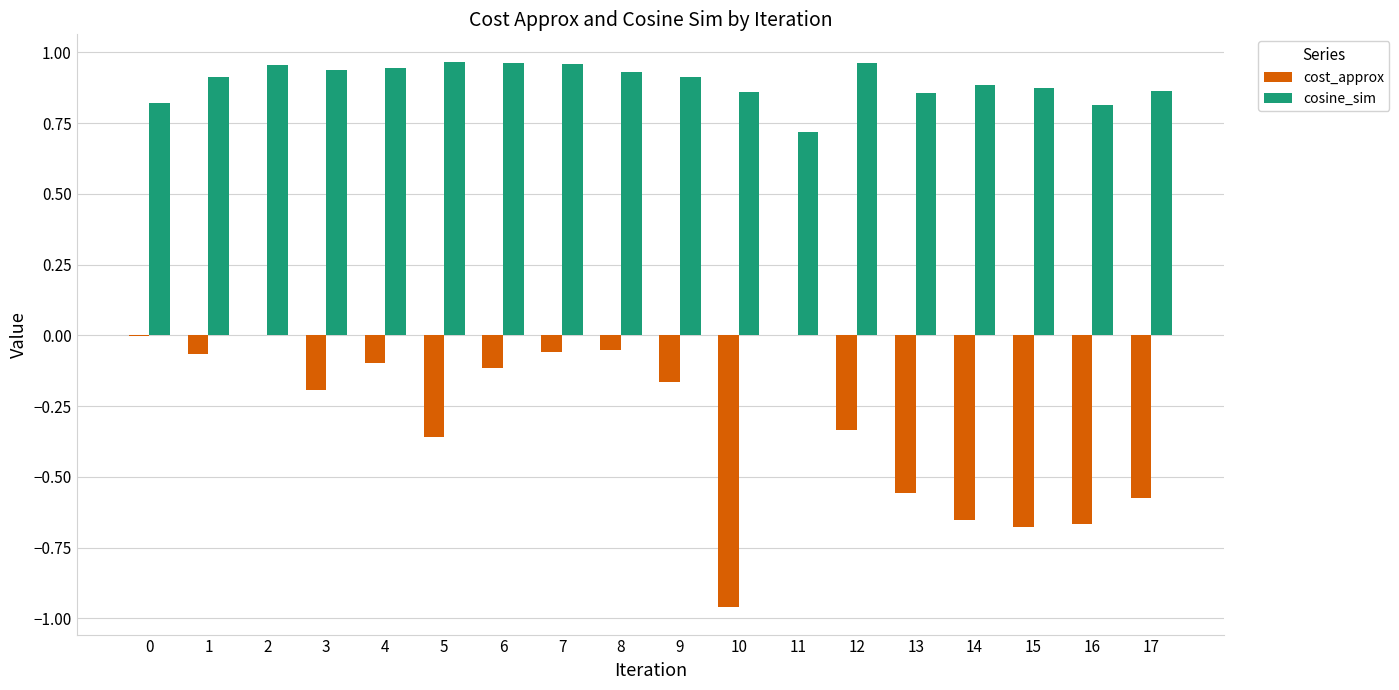

At which category is the sum across all series the highest?

2